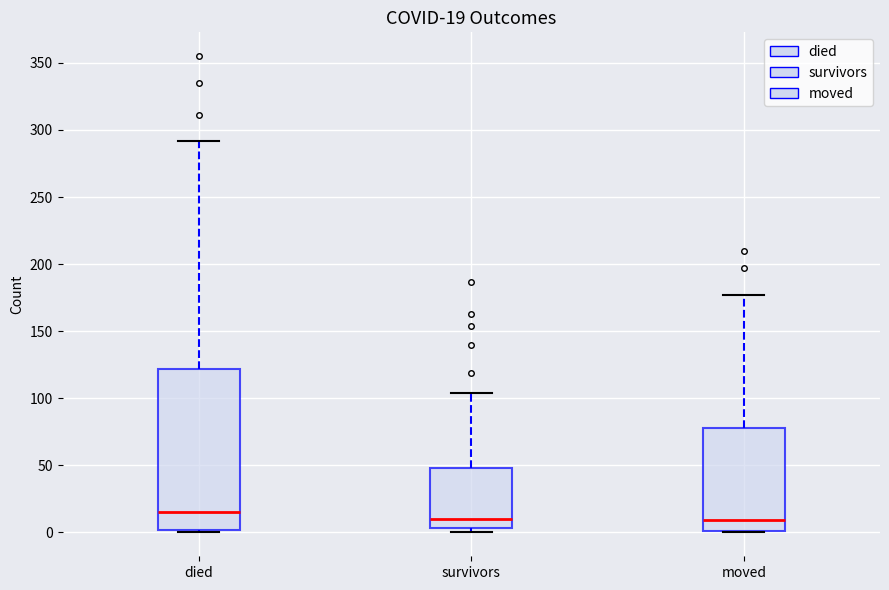

Which box's median line is the highest?

died